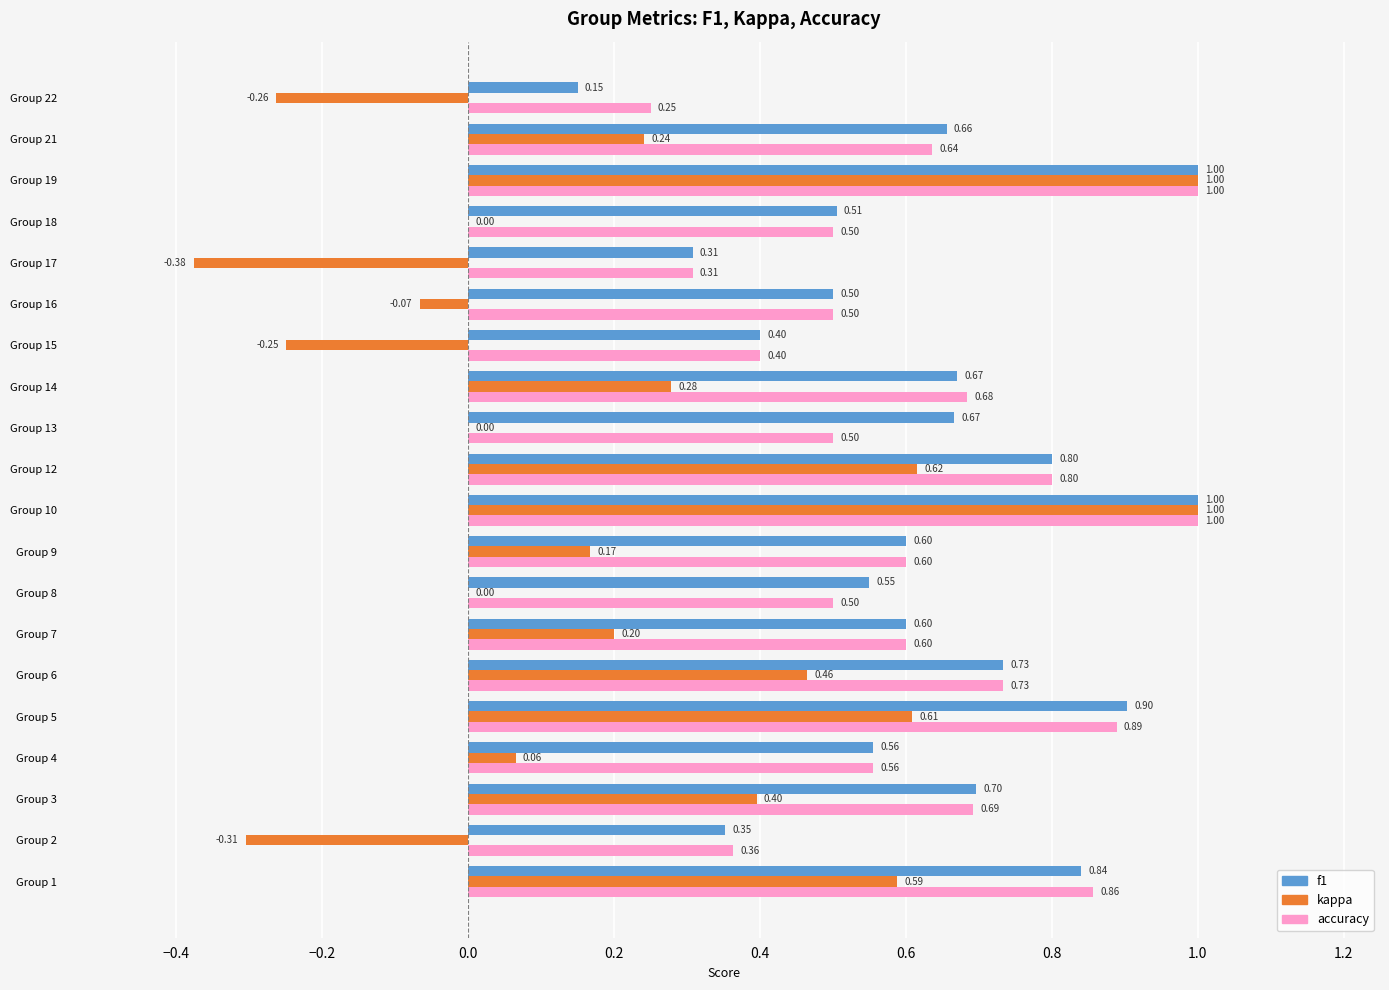

What is the sum of the kappa values at Group 6 and Group 7?

0.7